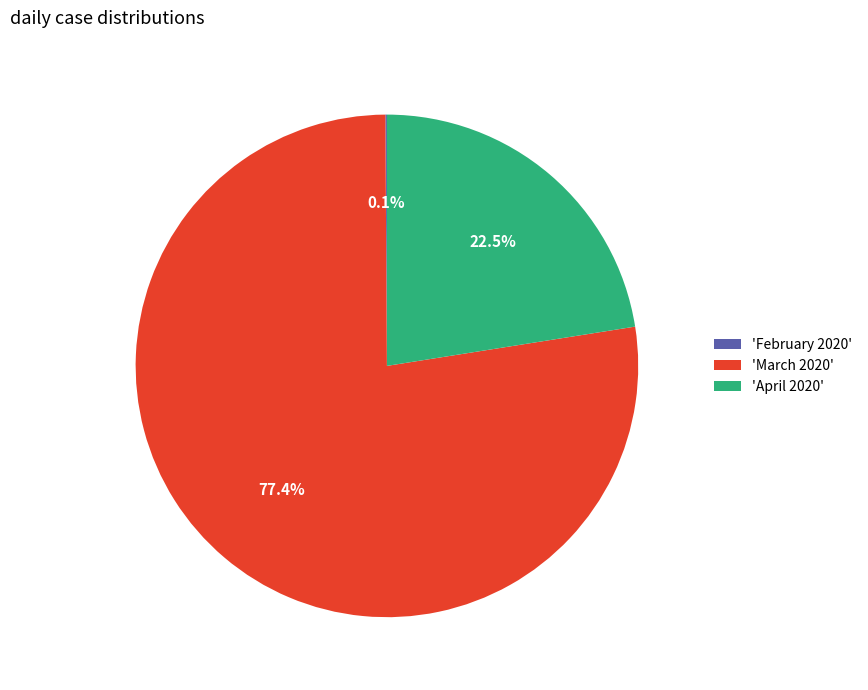

Is there any slice that represents more than half of the pie?

Yes